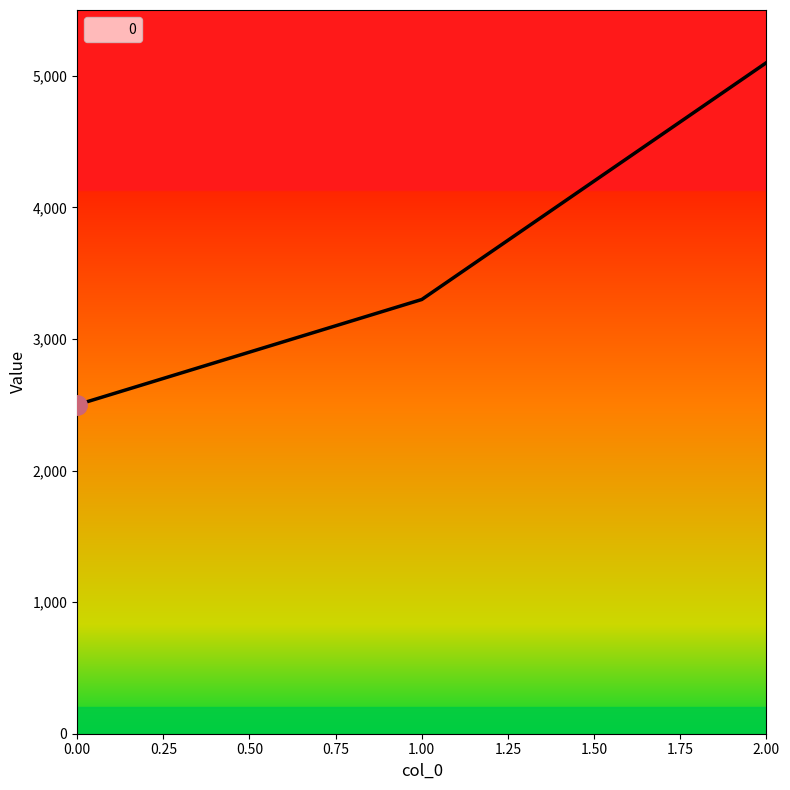

Reading right to left, list all the values displayed in this chart.

5100	3300	2500